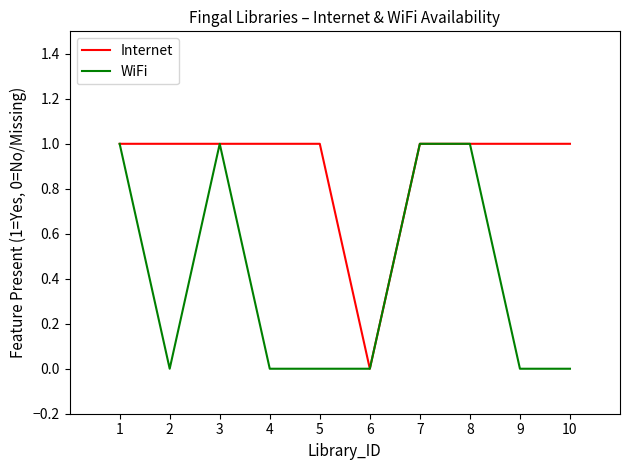

The value of Internet at 6 is 1. True or false?

False